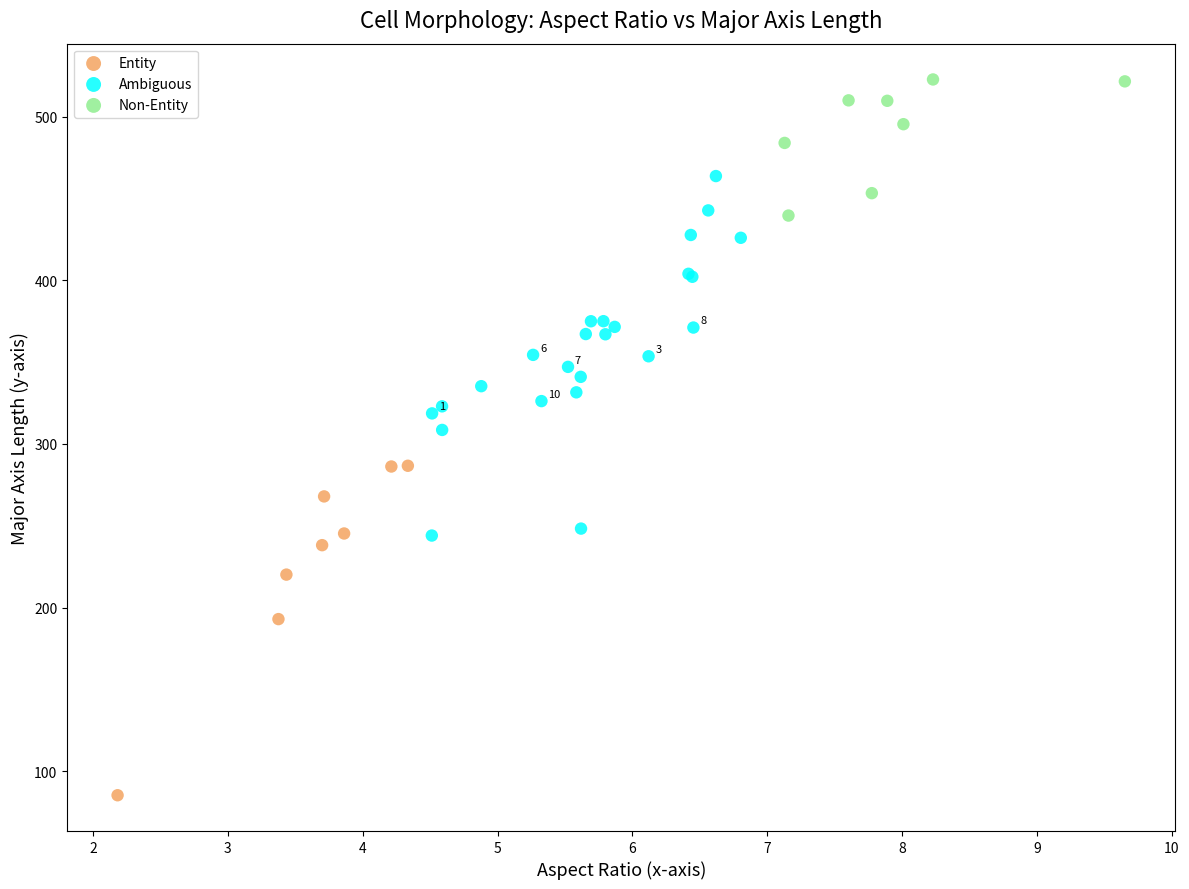

Which series reaches the maximum Y coordinate?

Non-Entity